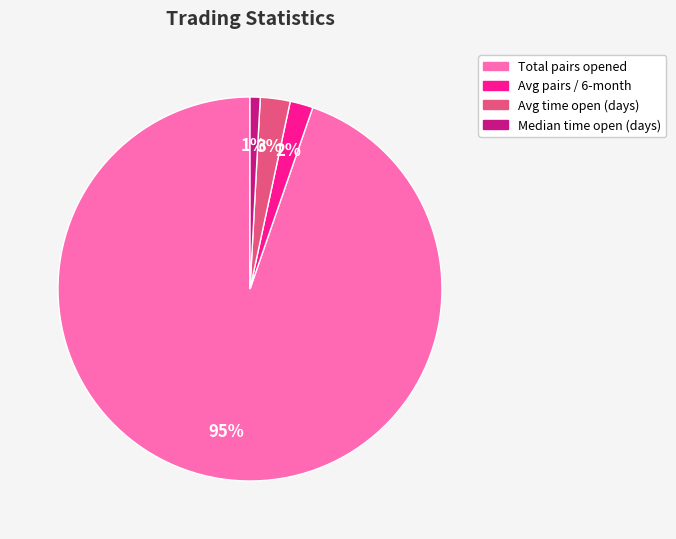

Which category has the biggest portion of the pie?

Total pairs opened